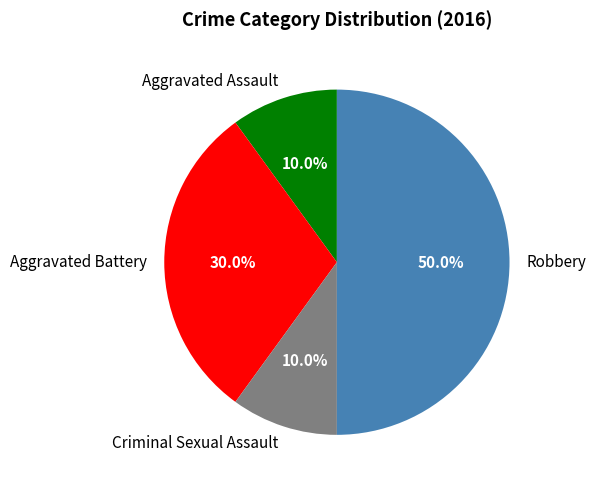

Approximately how many times larger is the value at Aggravated Battery compared to Aggravated Assault?

3.0